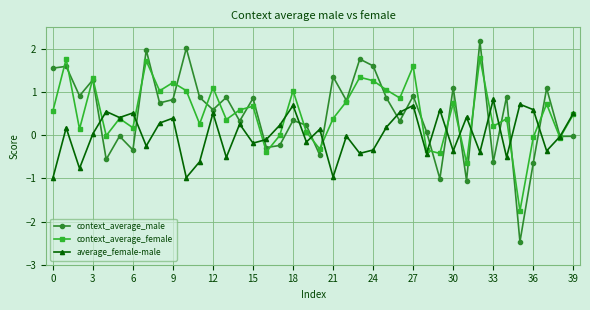

How many distinct data groups are displayed?

3